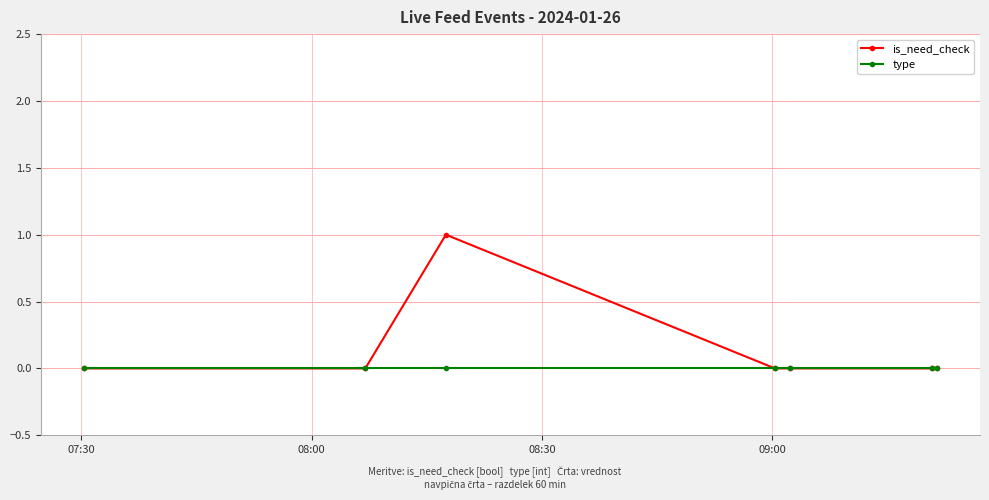

Rank the series by their average value, from highest to lowest.

is_need_check, type